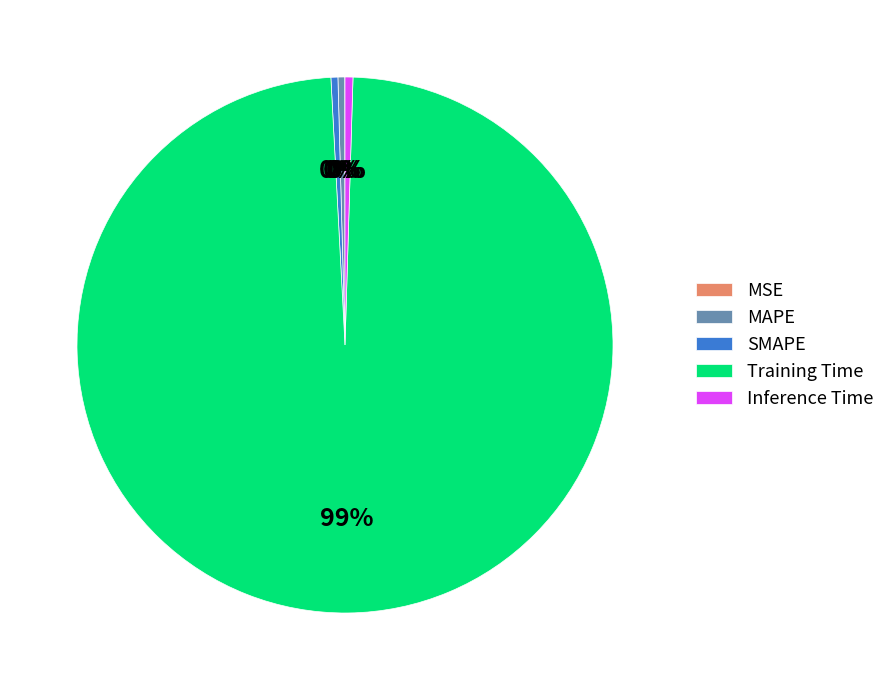

Which slice represents more than half of the pie?

Training Time